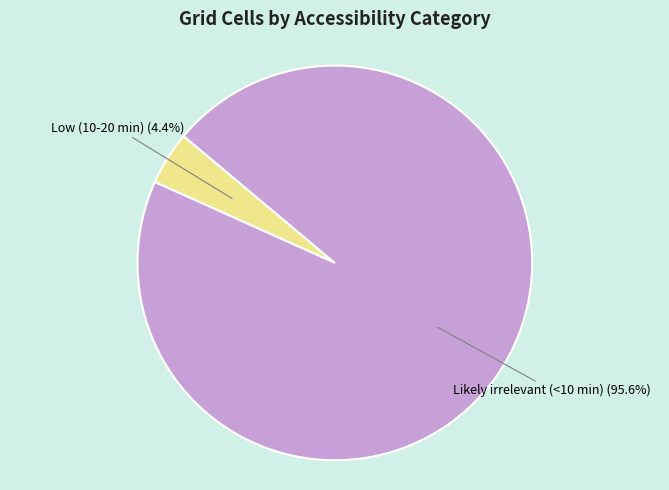

What is the largest slice in the pie chart?

Likely irrelevant (<10 min)